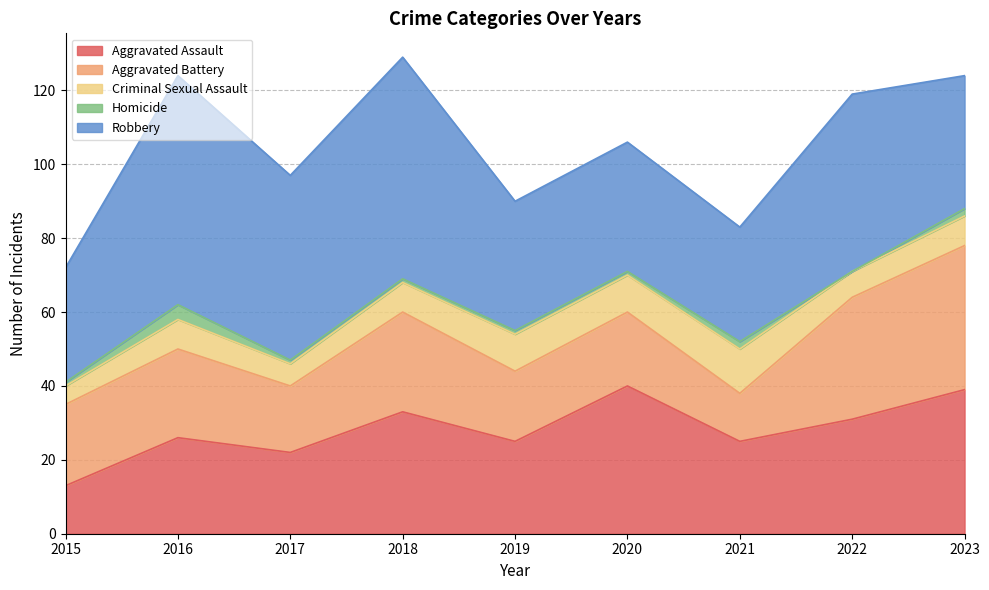

What is the value of the Robbery point at the 7th from the left?

31